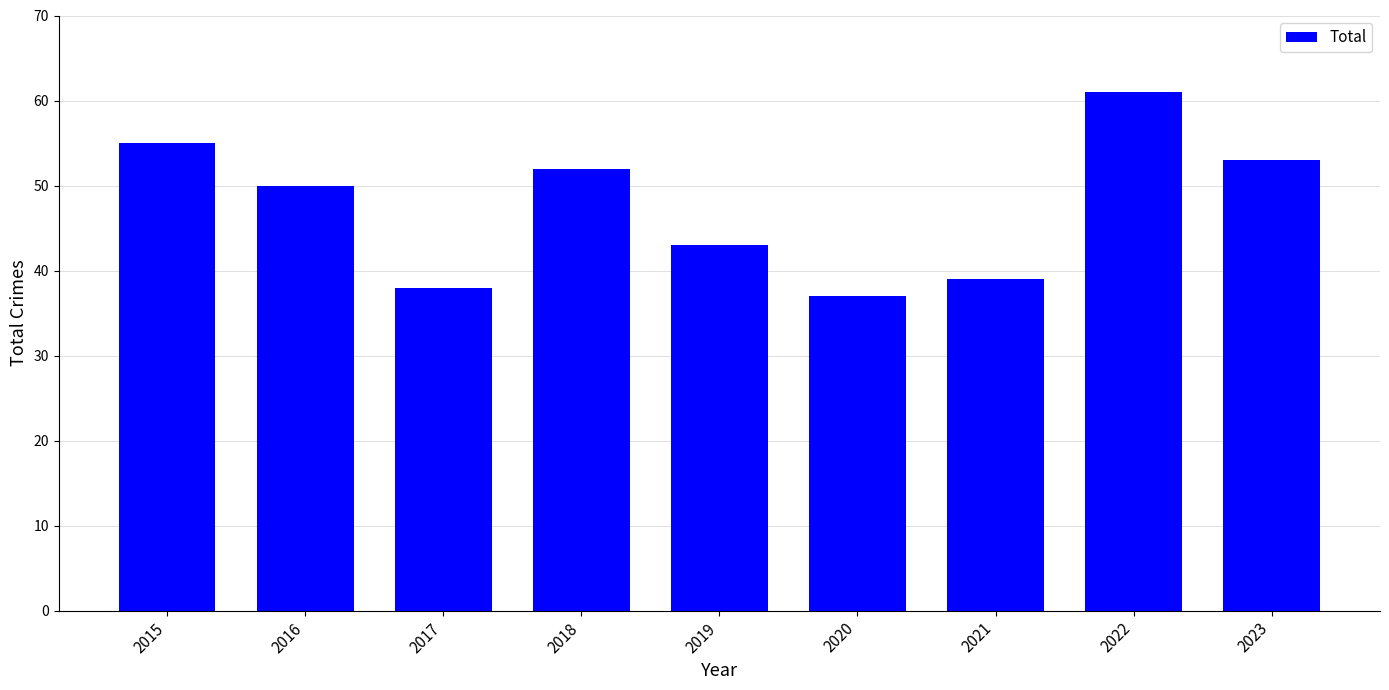

Between 2021 and 2019, which is larger?

2019